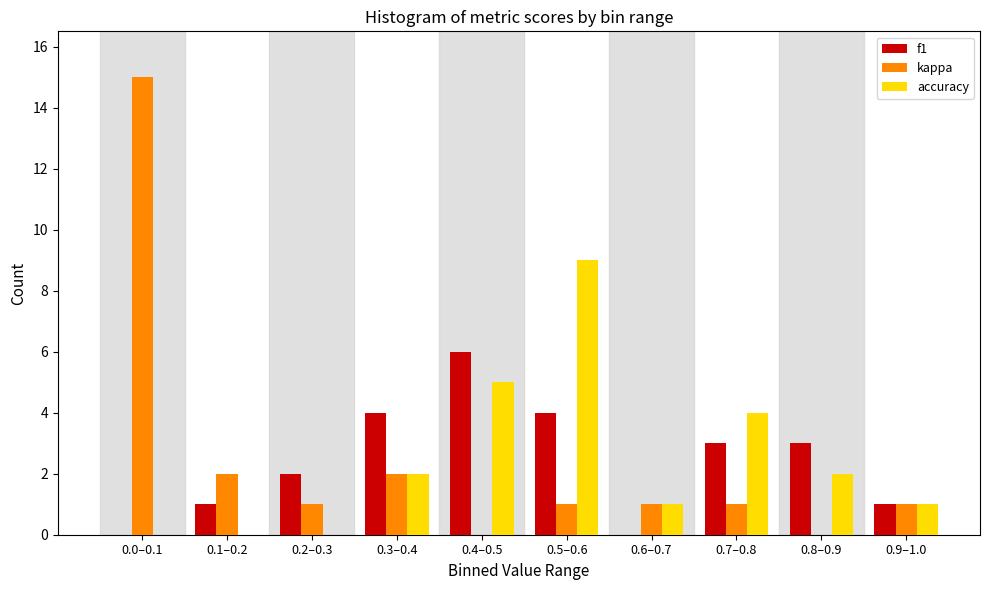

Reading left to right, what are all the values shown in this chart?

f1: 0.0–0.1=0	0.1–0.2=1	0.2–0.3=2	0.3–0.4=4	0.4–0.5=6	0.5–0.6=4	0.6–0.7=0	0.7–0.8=3	0.8–0.9=3	0.9–1.0=1
kappa: 0.0–0.1=15	0.1–0.2=2	0.2–0.3=1	0.3–0.4=2	0.4–0.5=0	0.5–0.6=1	0.6–0.7=1	0.7–0.8=1	0.8–0.9=0	0.9–1.0=1
accuracy: 0.0–0.1=0	0.1–0.2=0	0.2–0.3=0	0.3–0.4=2	0.4–0.5=5	0.5–0.6=9	0.6–0.7=1	0.7–0.8=4	0.8–0.9=2	0.9–1.0=1